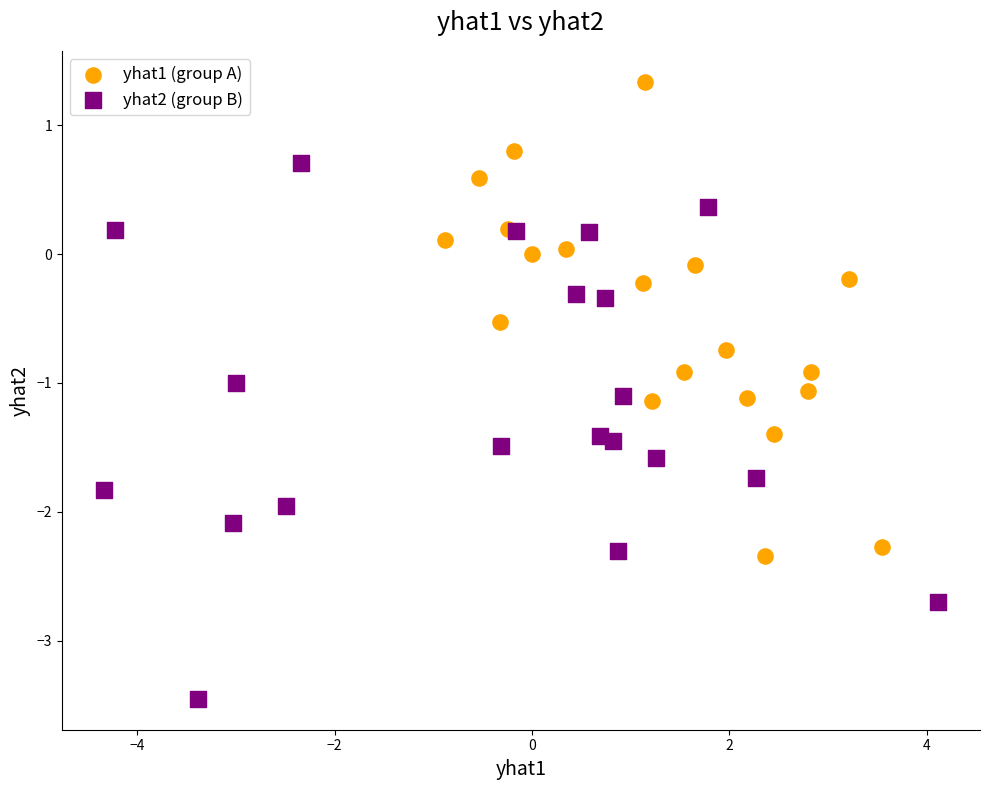

Which series reaches the maximum Y coordinate?

yhat1 (group A)